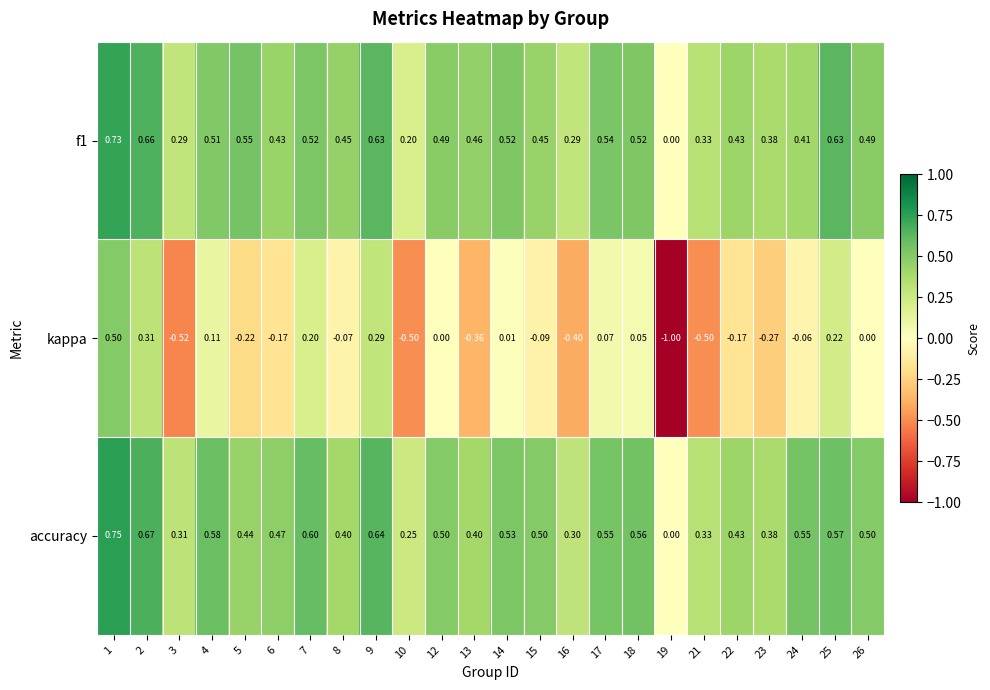

At 7, list the series in order from largest to smallest.

accuracy, f1, kappa